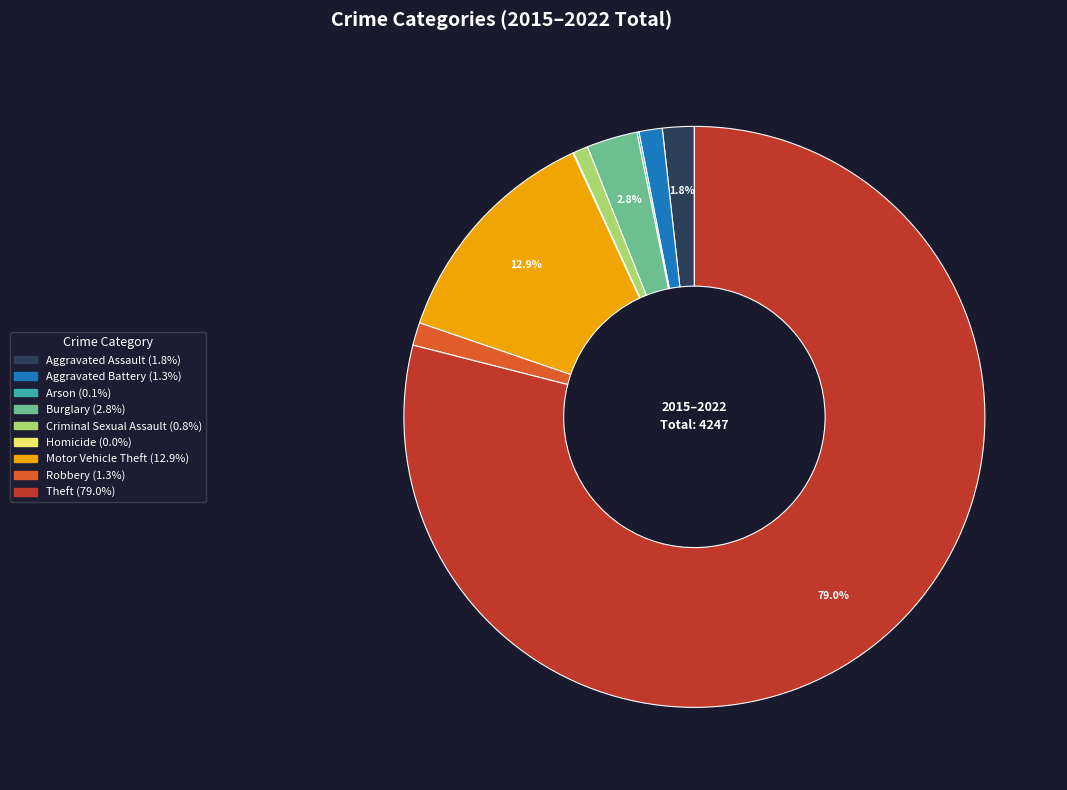

Is there a majority slice in this chart?

Yes